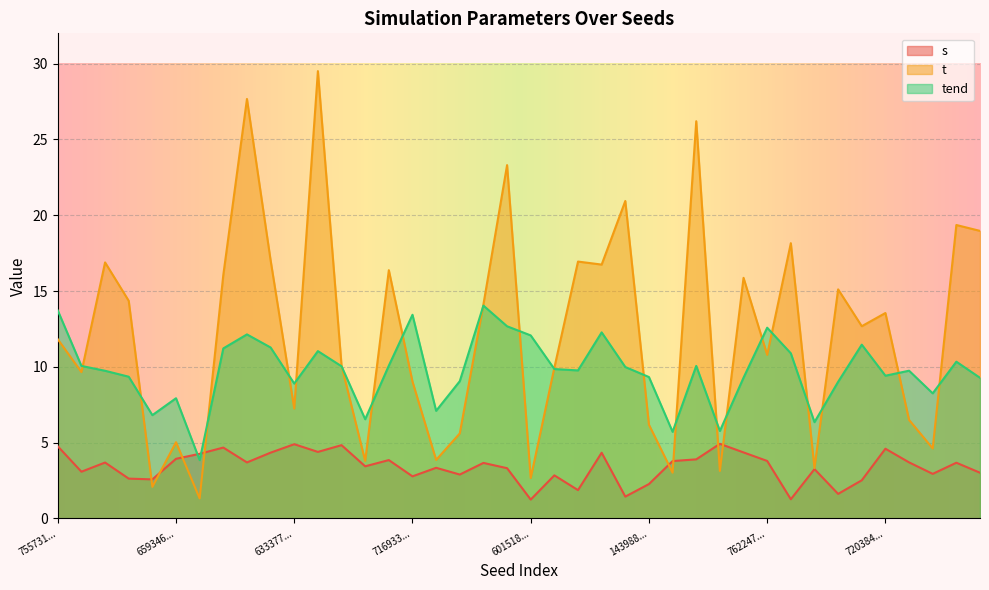

True or false: tend has a value of 2.2 at 57592121.

False